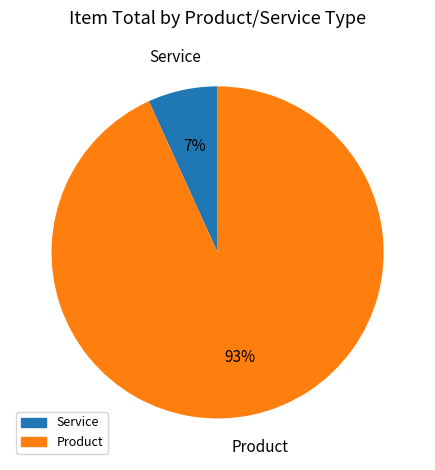

To the nearest percent, what is the difference between the largest and smallest slice percentages?

86%